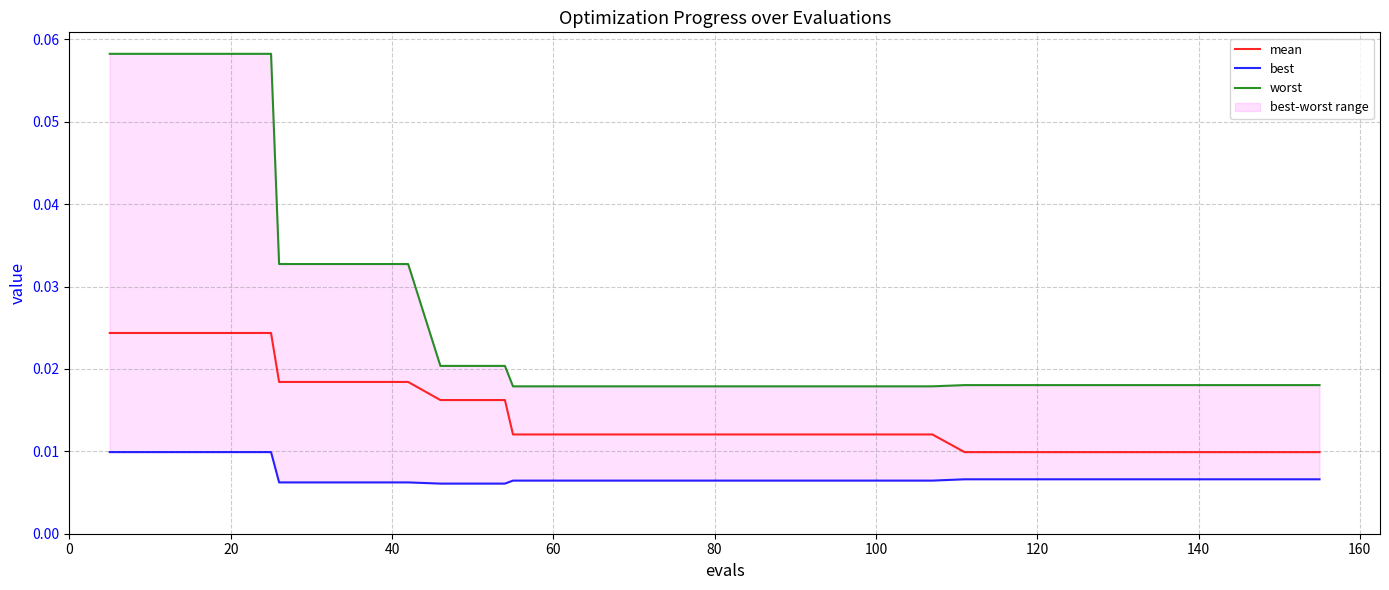

True or false: mean and best intersect in this chart.

False